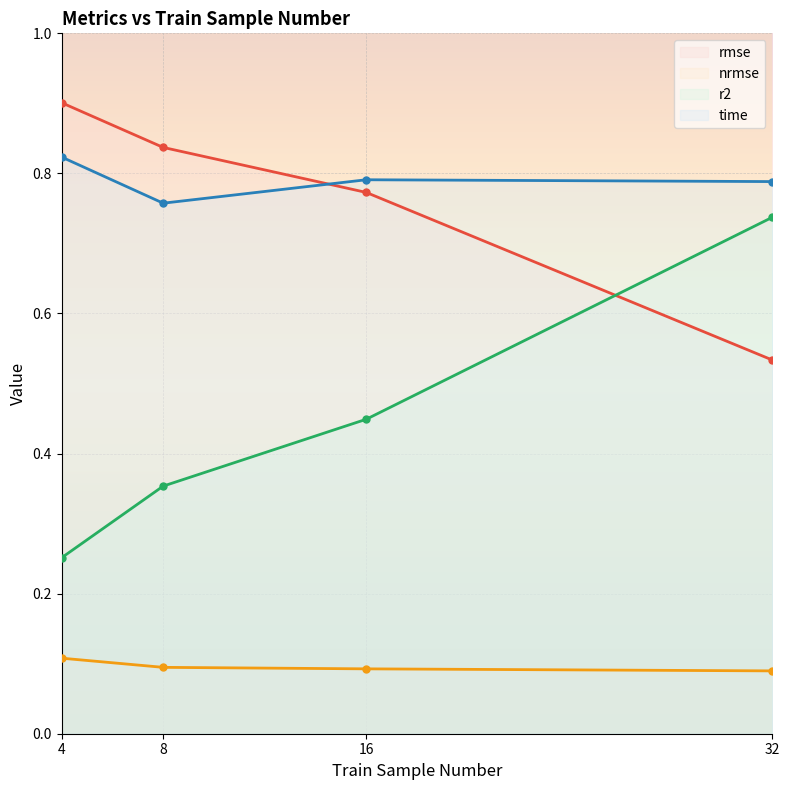

The nrmse series shows 0.1 at 16. True or false?

False